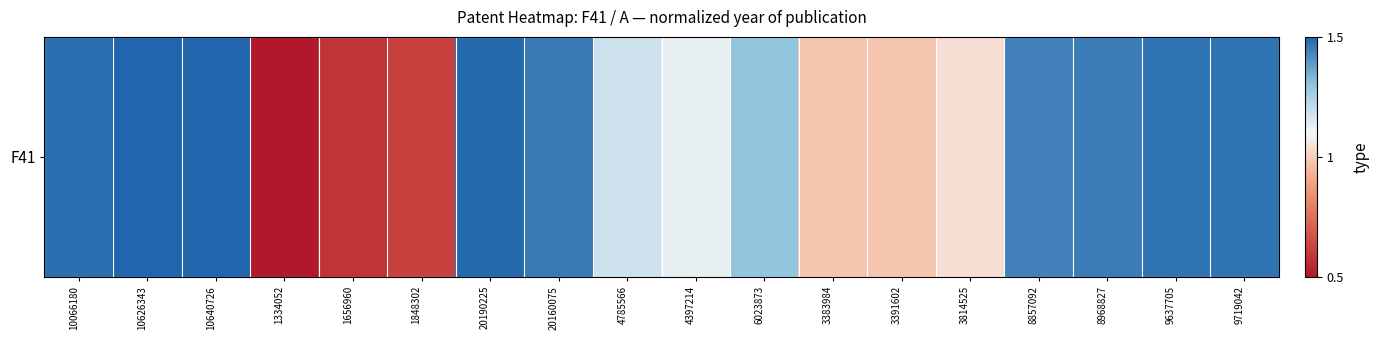

Rank the categories by value from lowest to highest.

1334052, 1656960, 1848302, 3383984, 3391602, 3814525, 4397214, 4785566, 6023873, 8857092, 8968827, 20160075, 9637705, 9719042, 10066180, 20190225, 10626343, 10640726